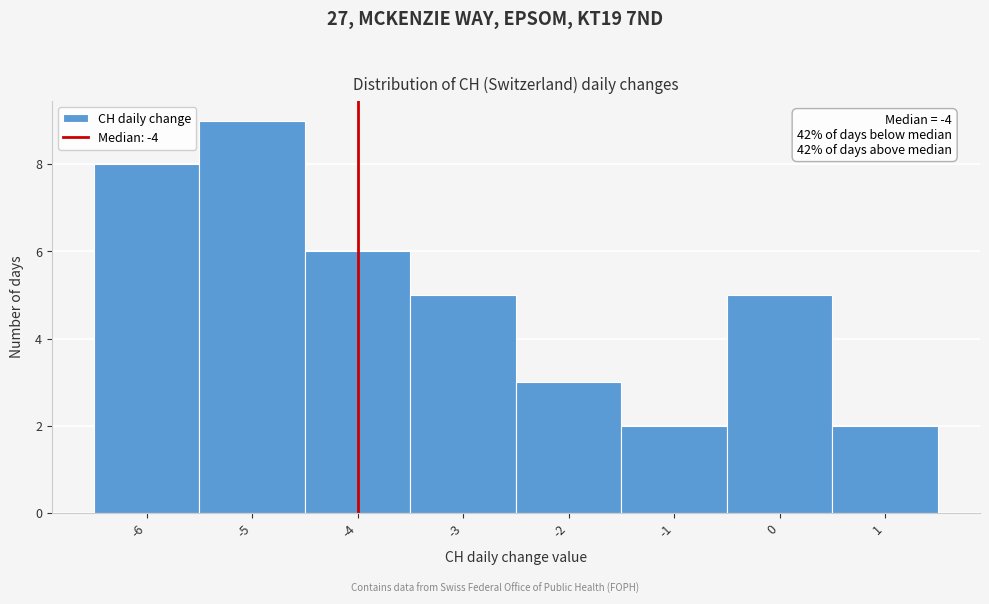

Which range on the x-axis has the tallest bar?

-5.5 to -4.5